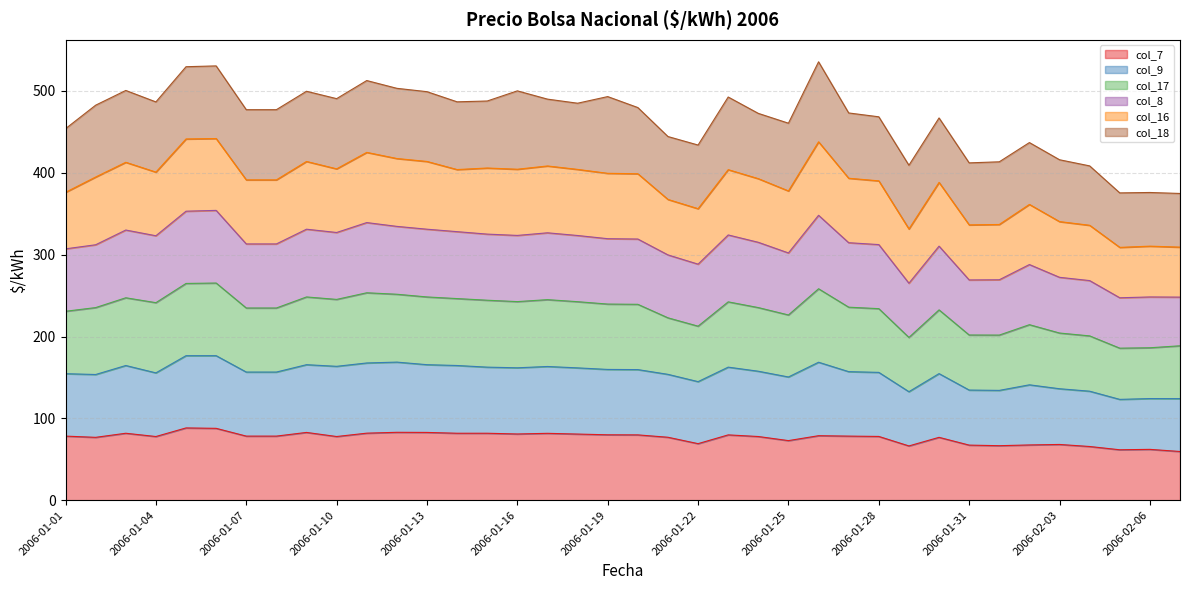

True or false: col_8 and col_9 intersect in this chart.

False